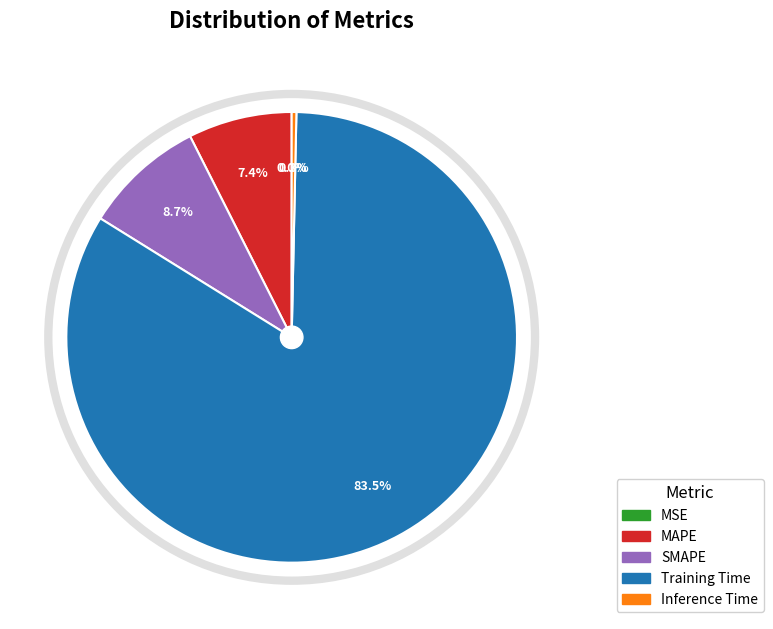

What is the majority slice?

Training Time